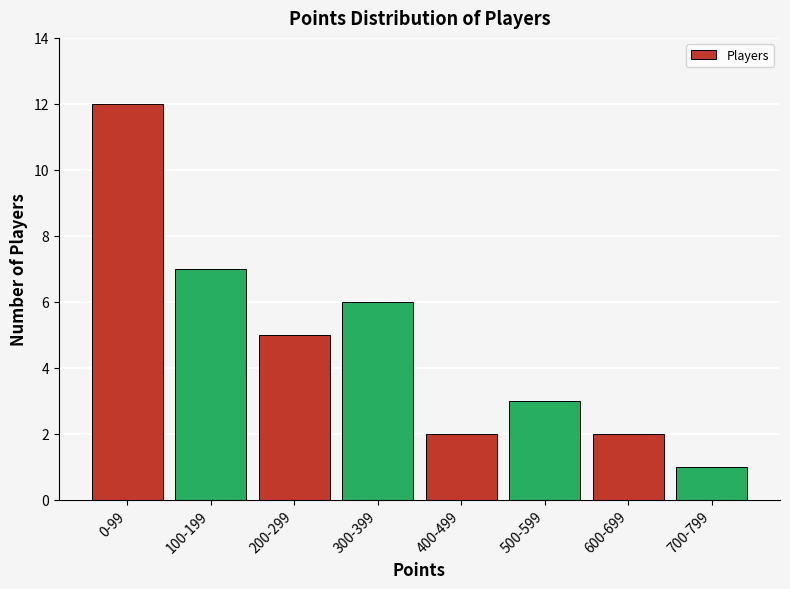

Reading left to right, transcribe all the data shown in this chart.

12	7	5	6	2	3	2	1